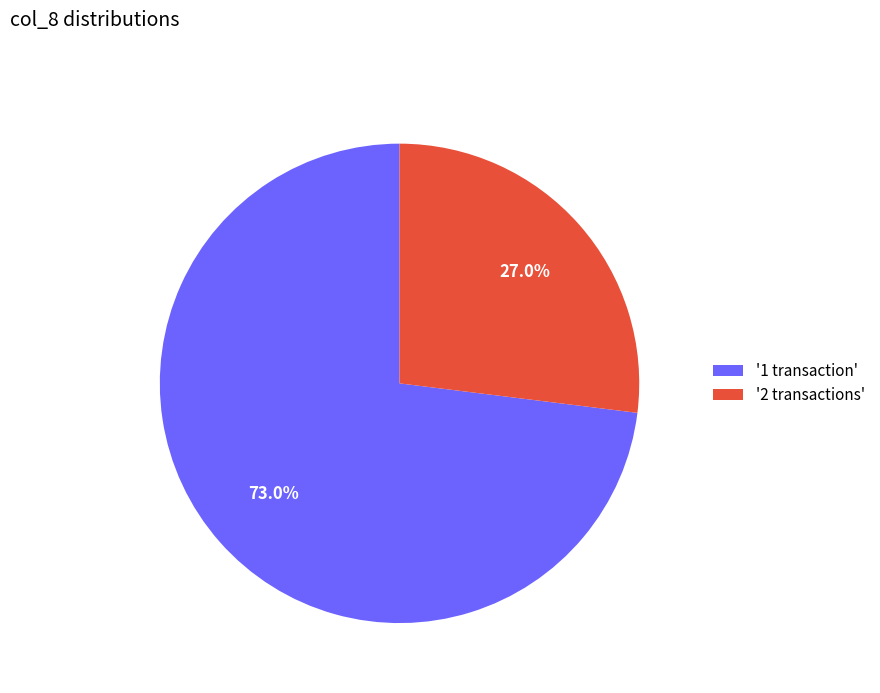

What portion of the pie excludes '1 transaction'?

27.0%